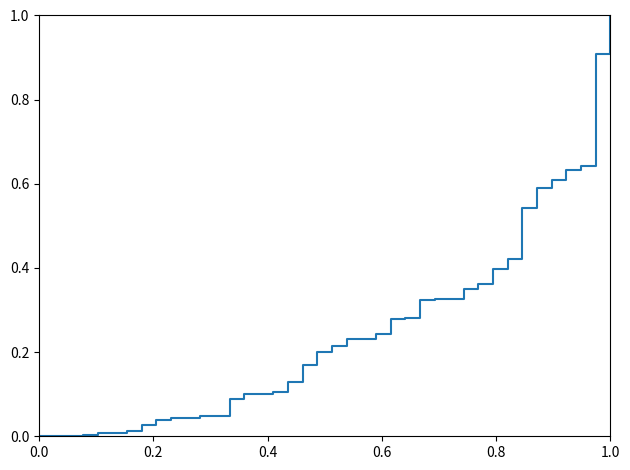

What is the maximum value shown in the chart?

1.0